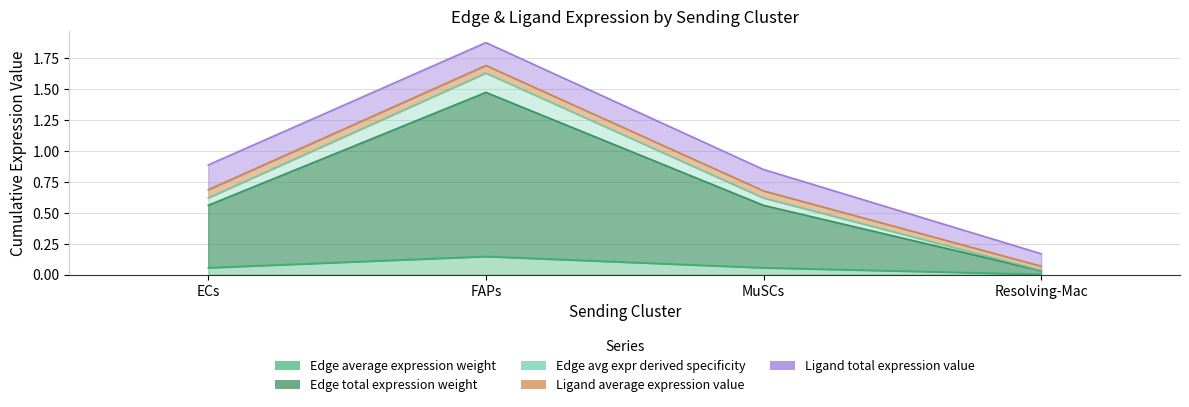

How many interior local peaks does the Edge average expression weight series have?

1